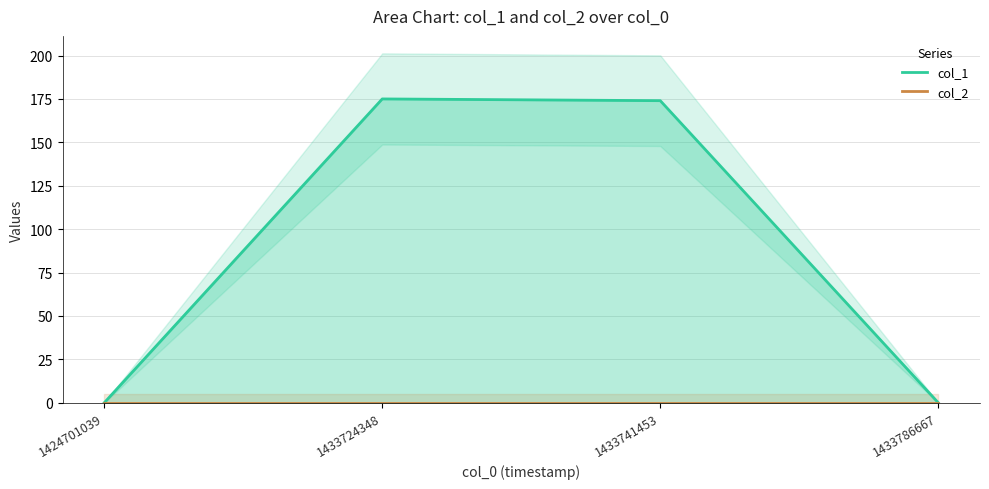

True or false: col_1 and col_2 intersect in this chart.

False